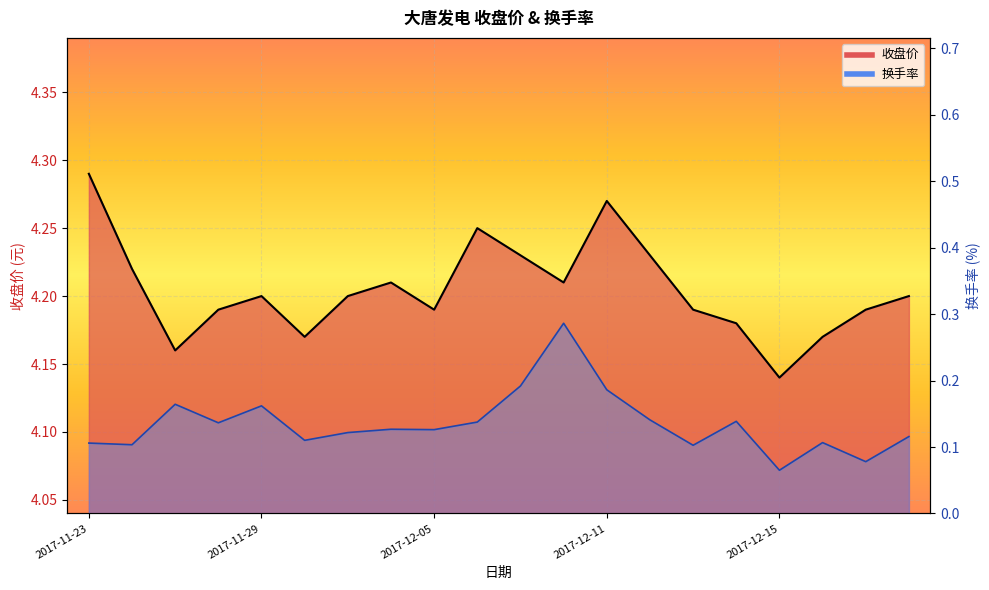

What are all the series names shown in the legend?

收盘价, 换手率